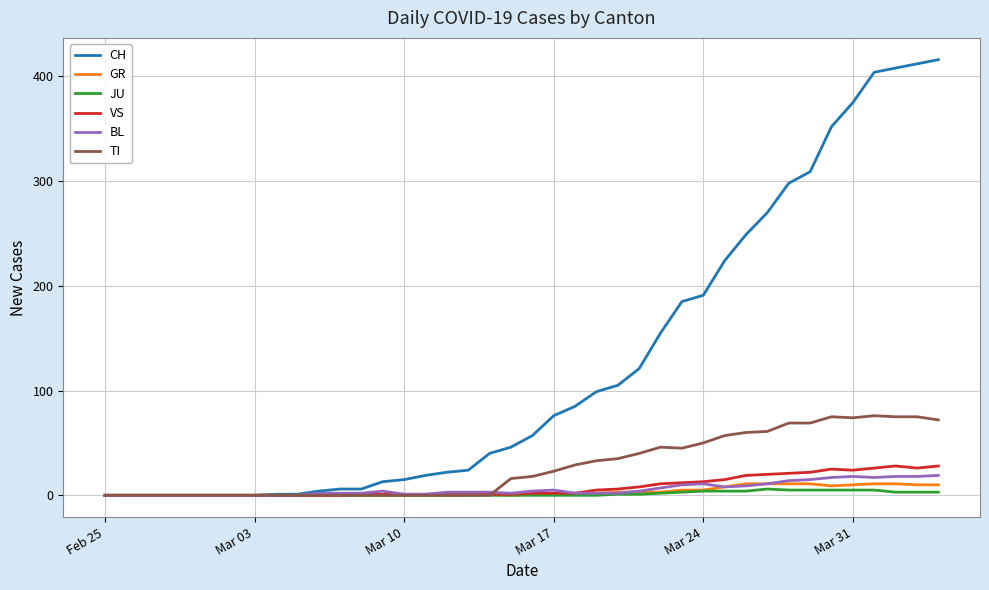

Which series has the widest spread of values?

CH